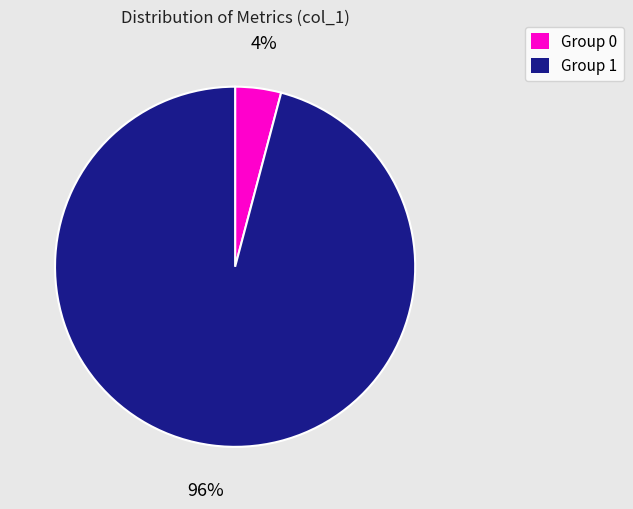

To the nearest percent, what is the average slice percentage?

50%